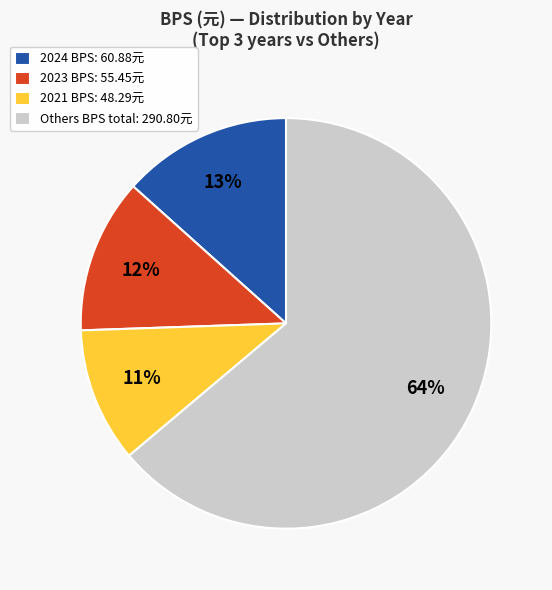

To the nearest percent, what is the average slice percentage?

25%